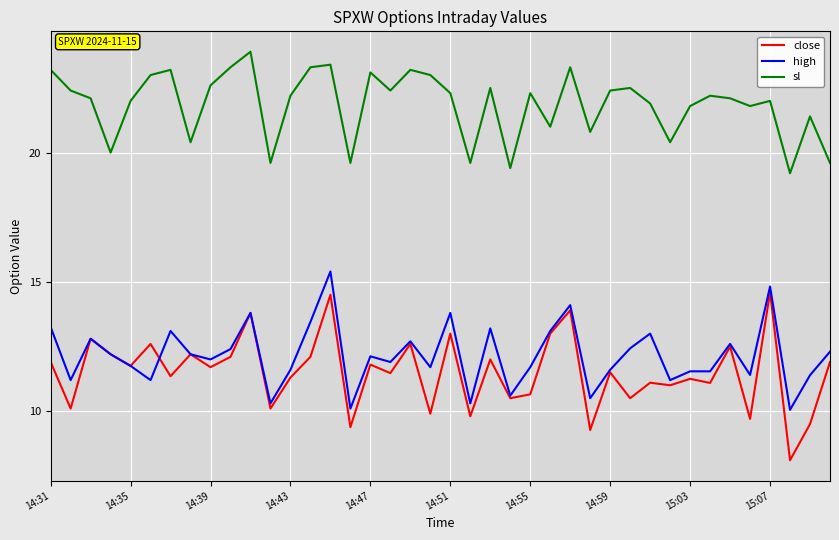

Which series has the widest spread of values?

close